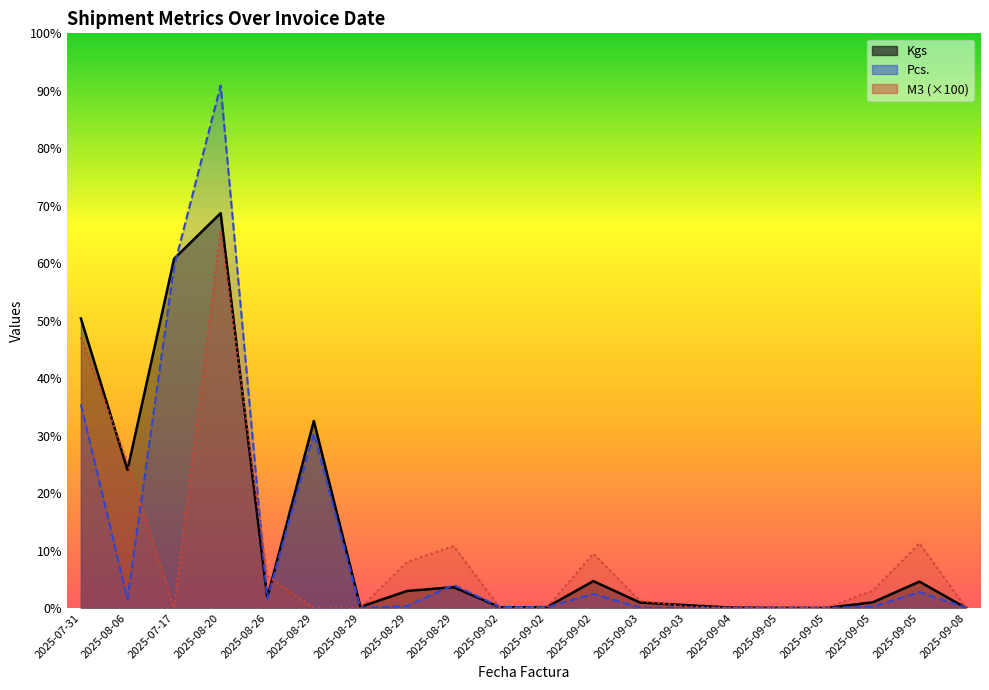

At which category is the sum across all series the highest?

2025-08-20